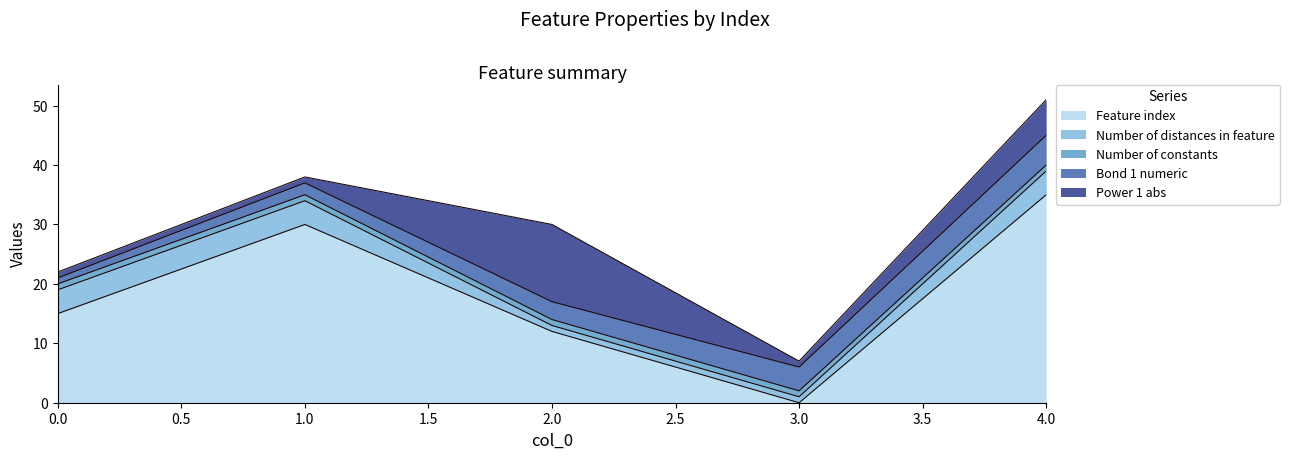

The value of Number of distances in feature at 1 is 5. True or false?

False